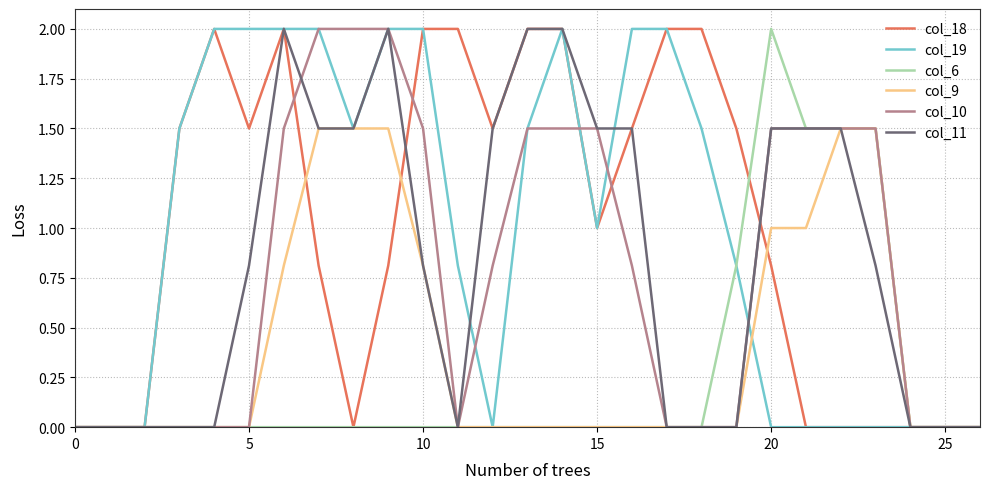

What is the maximum value shown in the chart?

2.0